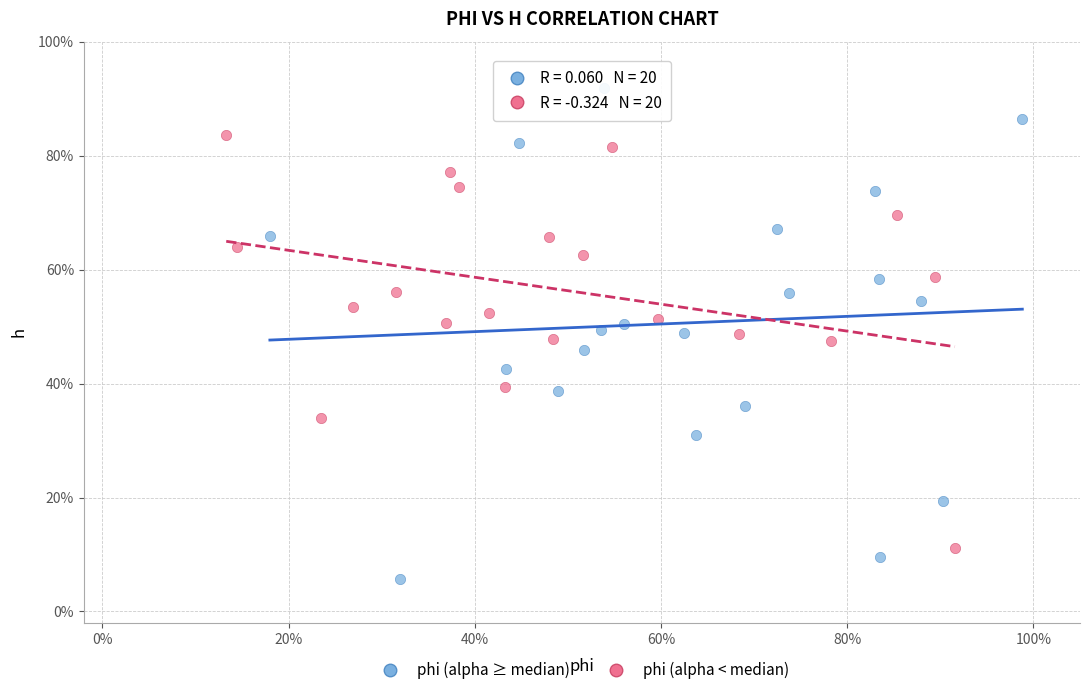

Which series contains the lowest Y value?

phi (alpha ≥ median)